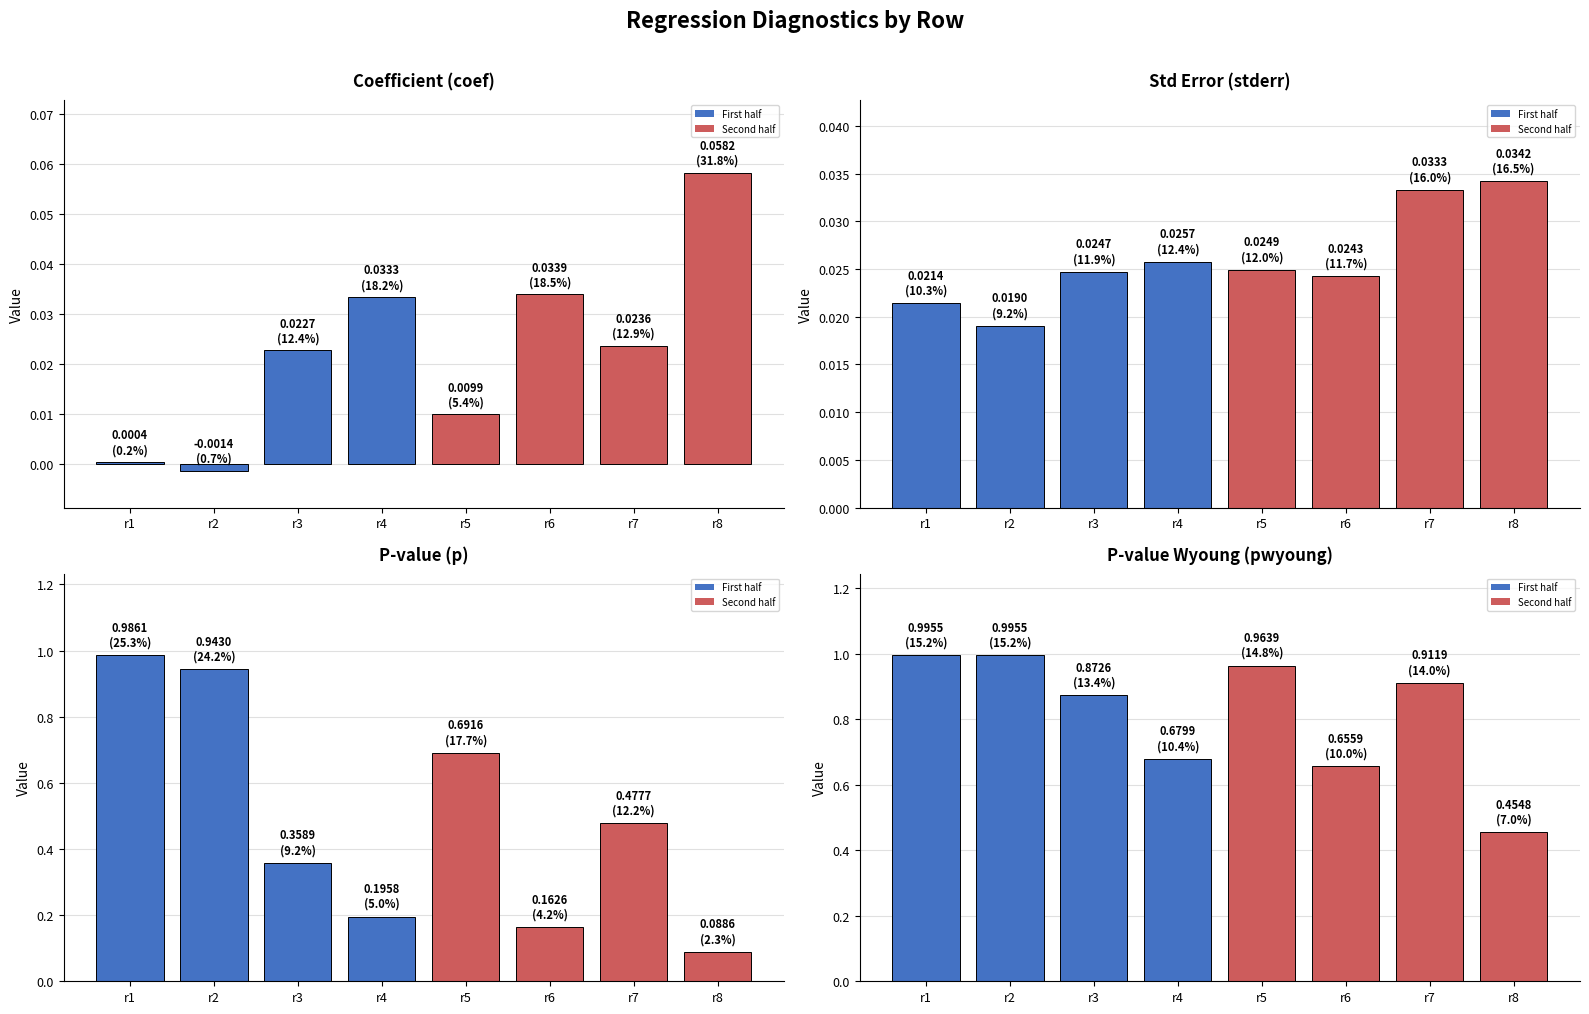

Reading right to left, extract all data points from this chart.

coef: r8=0.1	r7=0.0	r6=0.0	r5=0.0	r4=0.0	r3=0.0	r2=-0.0	r1=0.0
stderr: r8=0.0	r7=0.0	r6=0.0	r5=0.0	r4=0.0	r3=0.0	r2=0.0	r1=0.0
p: r8=0.1	r7=0.5	r6=0.2	r5=0.7	r4=0.2	r3=0.4	r2=0.9	r1=1.0
pwyoung: r8=0.5	r7=0.9	r6=0.7	r5=1.0	r4=0.7	r3=0.9	r2=1.0	r1=1.0